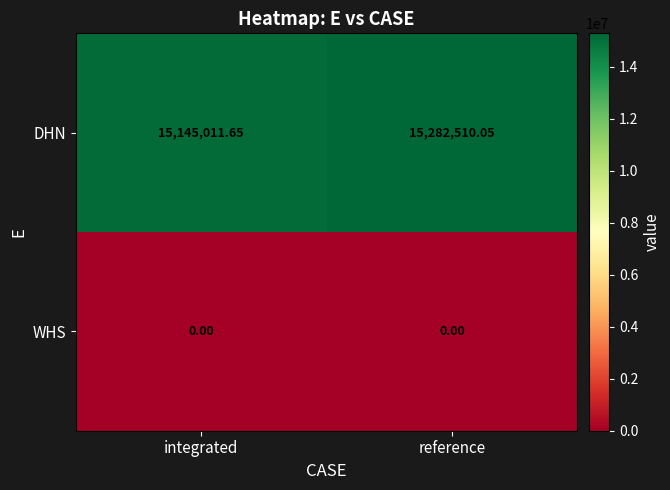

Is the value of DHN at integrated greater than the value of WHS at reference?

Yes